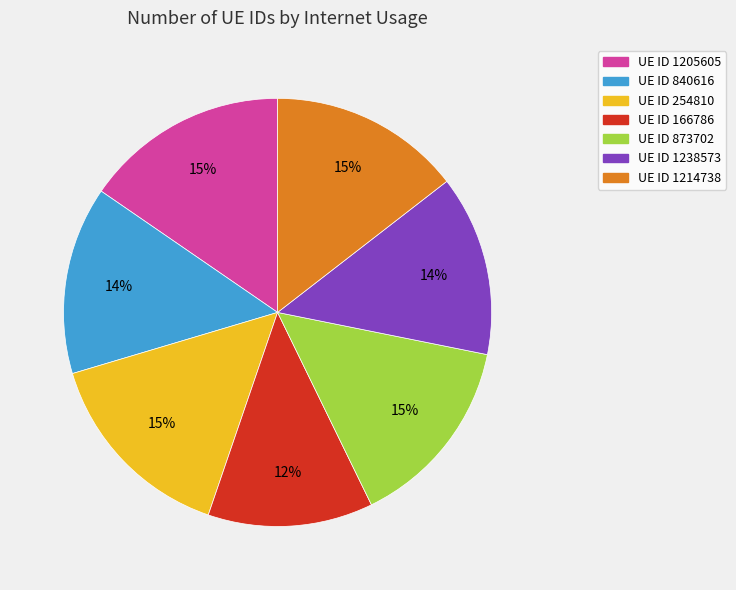

Is there any slice that represents more than half of the pie?

No